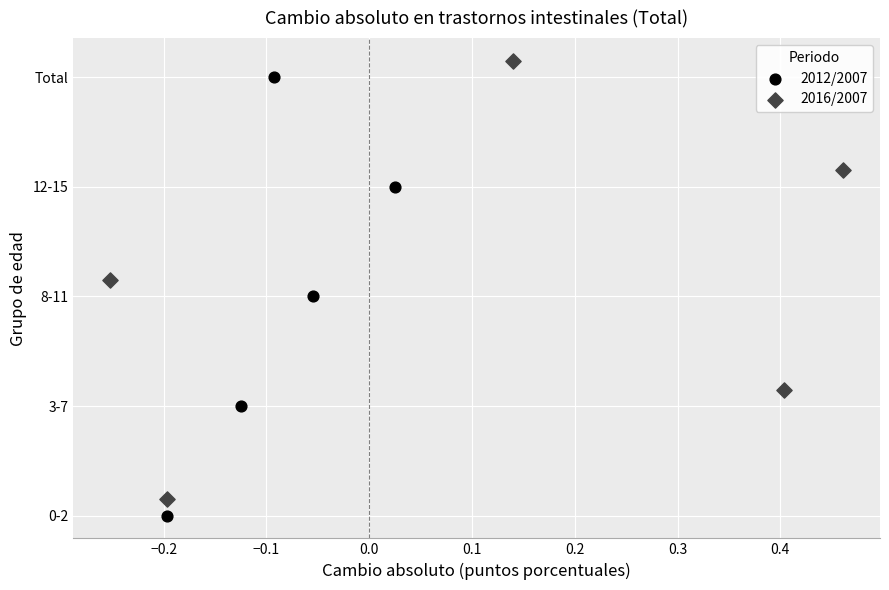

What are all the series names shown in the legend?

2012/2007, 2016/2007